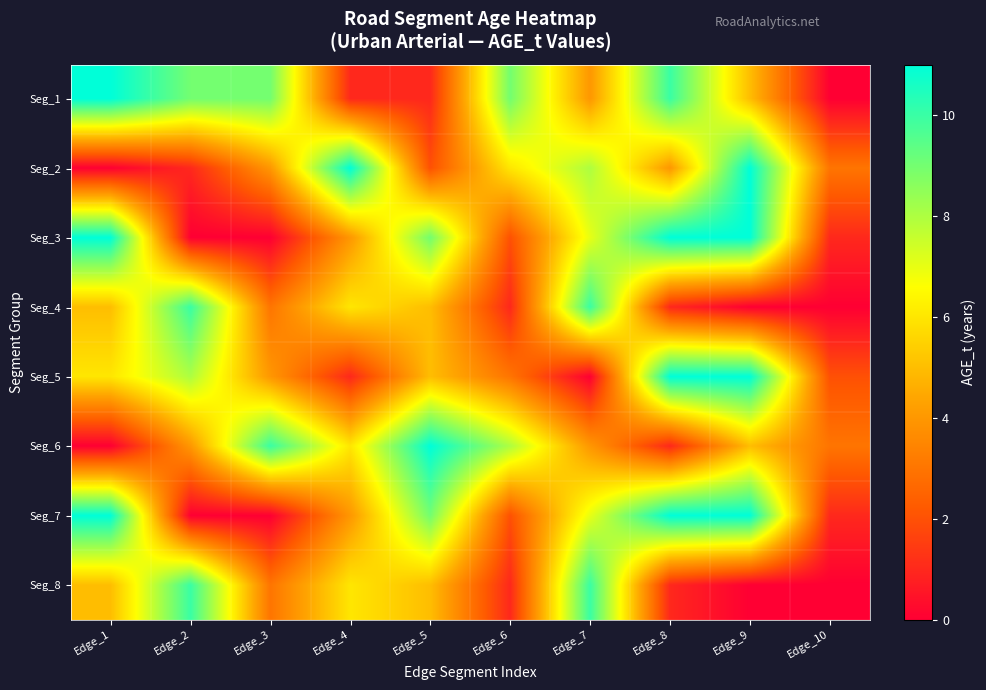

Reading left to right, what are all the values shown in this chart?

Seg_1: Edge_1=11	Edge_2=9	Edge_3=9	Edge_4=1	Edge_5=1	Edge_6=9	Edge_7=4	Edge_8=10	Edge_9=5	Edge_10=0
Seg_2: Edge_1=0	Edge_2=1	Edge_3=4	Edge_4=11	Edge_5=2	Edge_6=6	Edge_7=8	Edge_8=4	Edge_9=11	Edge_10=3
Seg_3: Edge_1=11	Edge_2=0	Edge_3=0	Edge_4=4	Edge_5=9	Edge_6=2	Edge_7=7	Edge_8=11	Edge_9=11	Edge_10=1
Seg_4: Edge_1=5	Edge_2=10	Edge_3=3	Edge_4=6	Edge_5=5	Edge_6=1	Edge_7=10	Edge_8=1	Edge_9=0	Edge_10=0
Seg_5: Edge_1=6	Edge_2=8	Edge_3=4	Edge_4=1	Edge_5=5	Edge_6=3	Edge_7=0	Edge_8=11	Edge_9=11	Edge_10=2
Seg_6: Edge_1=0	Edge_2=4	Edge_3=10	Edge_4=6	Edge_5=11	Edge_6=8	Edge_7=4	Edge_8=1	Edge_9=5	Edge_10=3
Seg_7: Edge_1=11	Edge_2=0	Edge_3=0	Edge_4=4	Edge_5=9	Edge_6=2	Edge_7=7	Edge_8=11	Edge_9=11	Edge_10=1
Seg_8: Edge_1=5	Edge_2=10	Edge_3=3	Edge_4=6	Edge_5=5	Edge_6=1	Edge_7=10	Edge_8=1	Edge_9=0	Edge_10=0